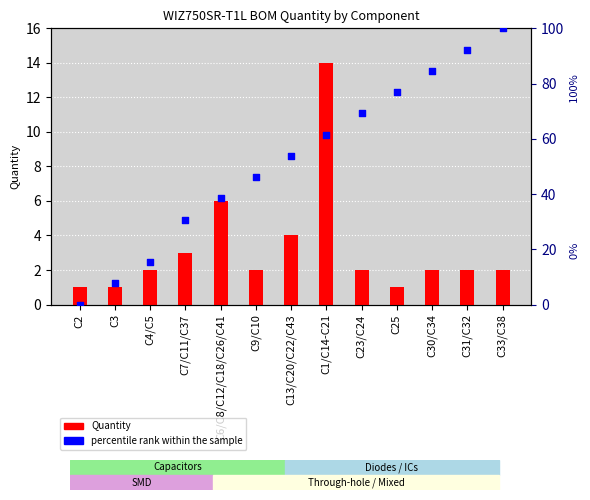

Which series contains the highest Y value?

percentile rank within the sample